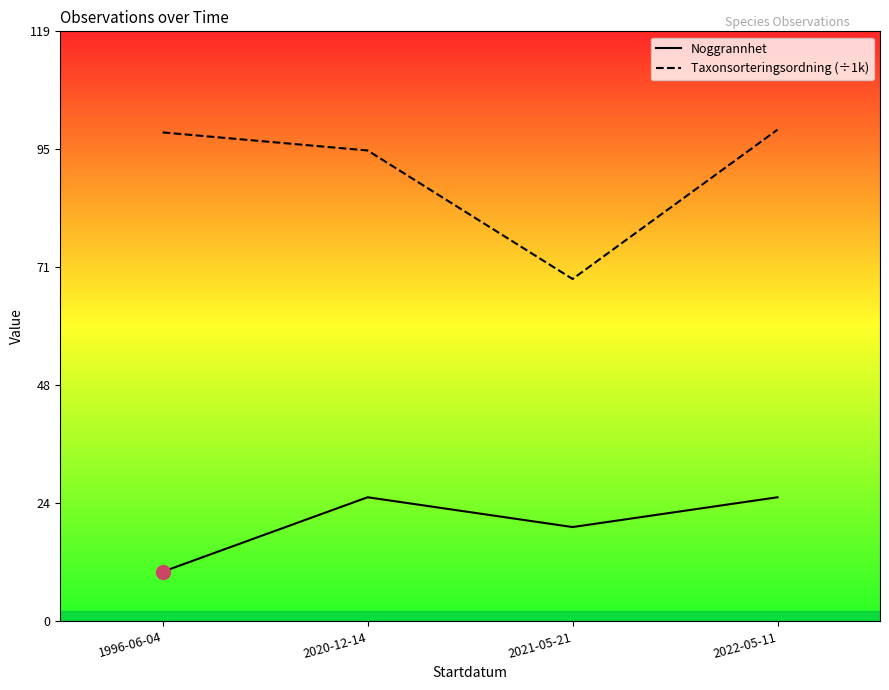

At which category is the sum across all series the highest?

2022-05-11